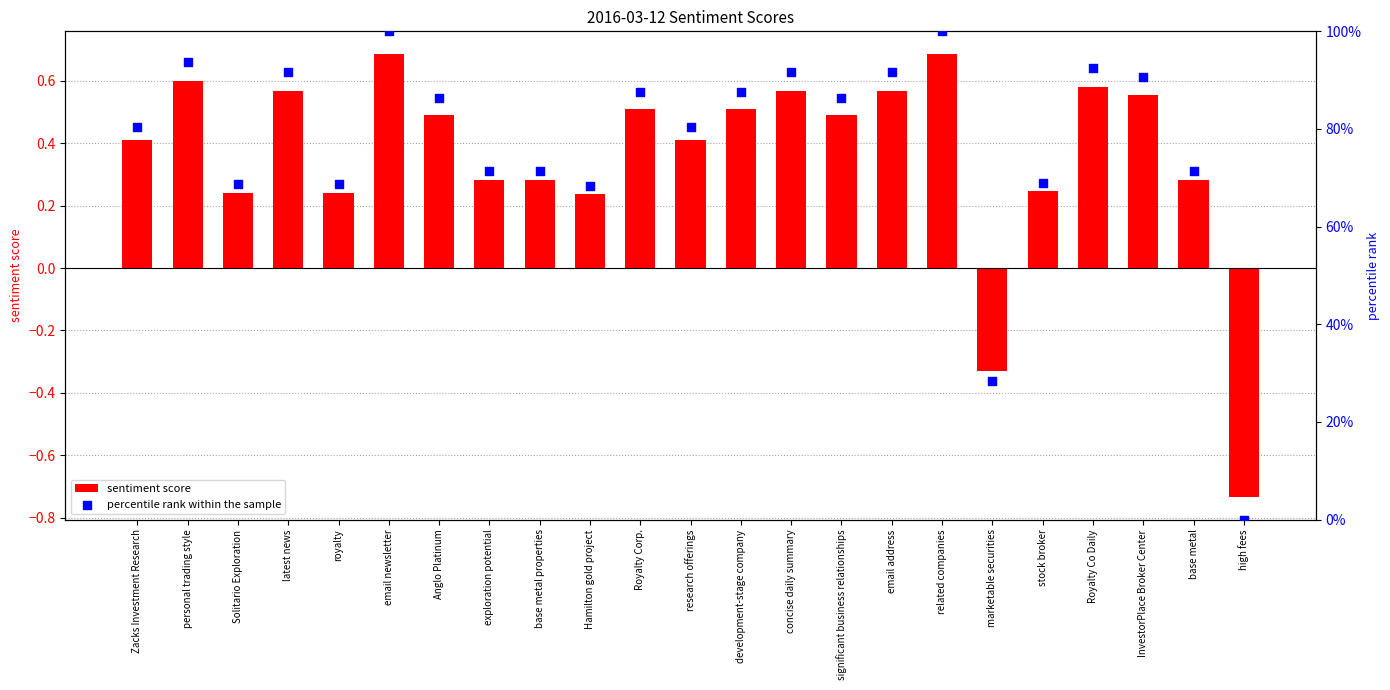

Which series contains the highest Y value?

percentile rank within the sample